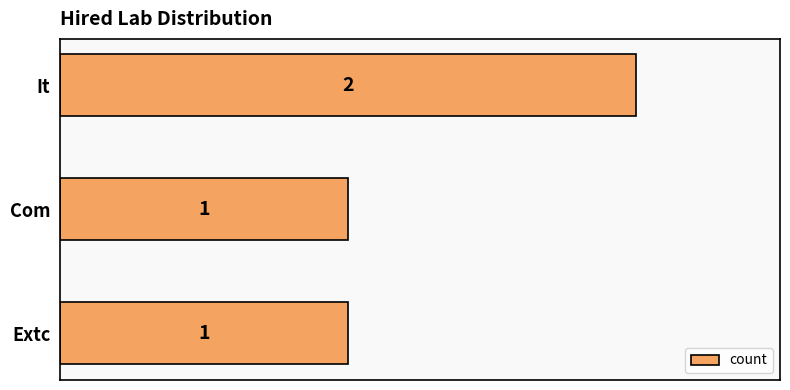

How many bars are there in total?

3